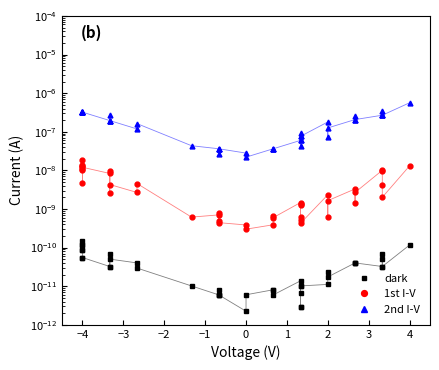

Rank the series by their maximum value, from highest to lowest.

2nd I-V, 1st I-V, dark